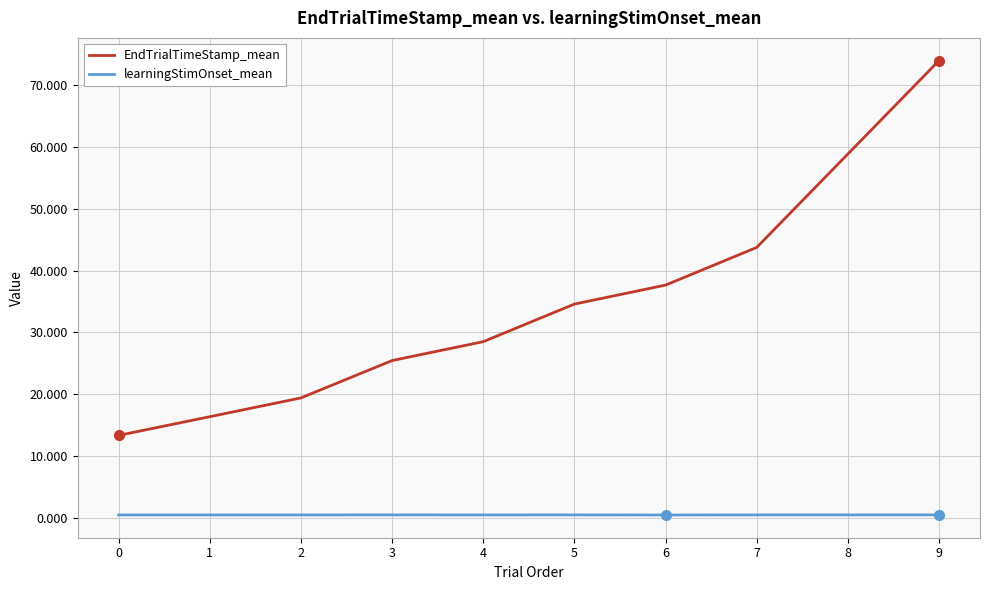

What value does the learningStimOnset_mean series have at 5?

0.5